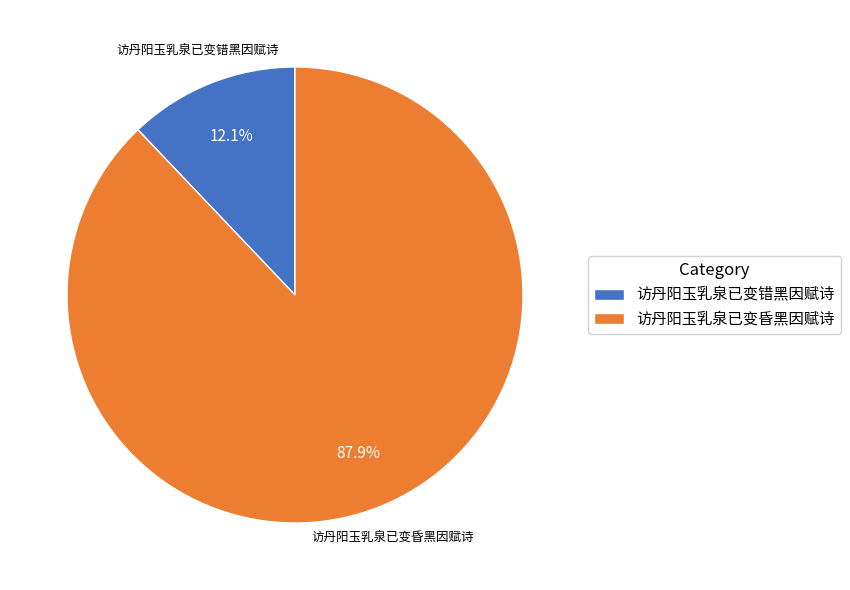

Which has a higher value, 访丹阳玉乳泉已变错黑因赋诗 or 访丹阳玉乳泉已变昏黑因赋诗?

访丹阳玉乳泉已变昏黑因赋诗